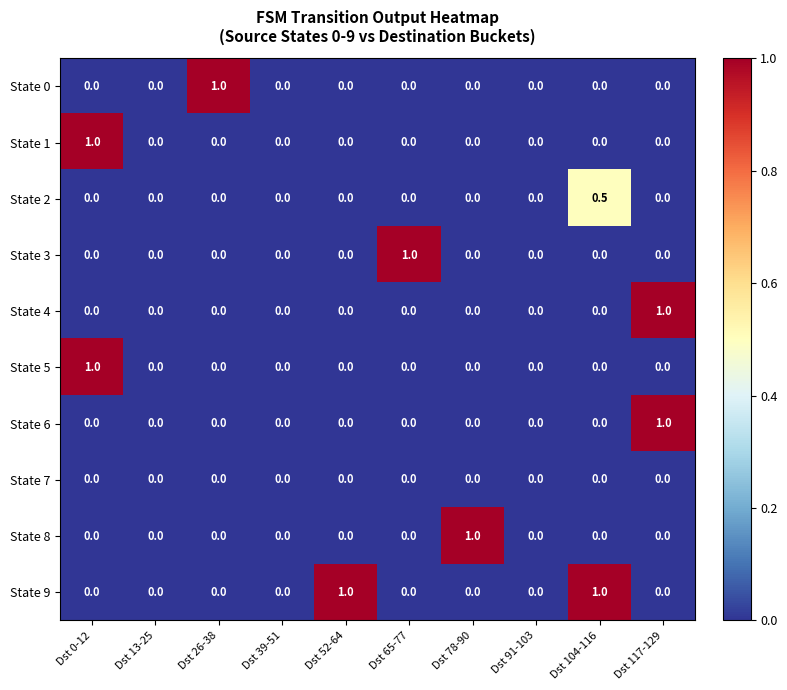

Between Dst 13-25 and Dst 65-77, which series saw the biggest shift?

State 3